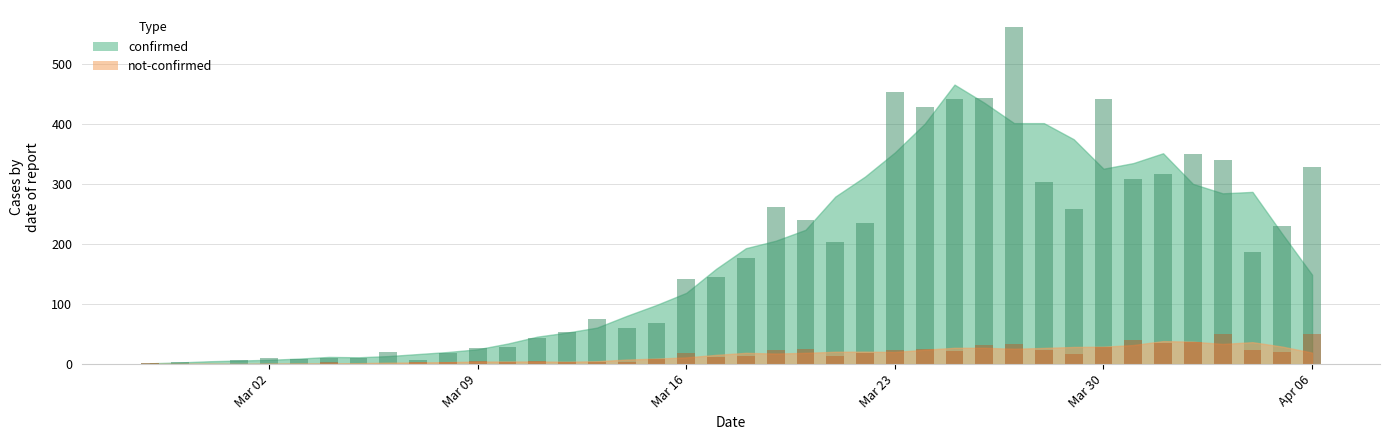

Which series changed the most between 2020-03-16 and 2020-03-26?

confirmed